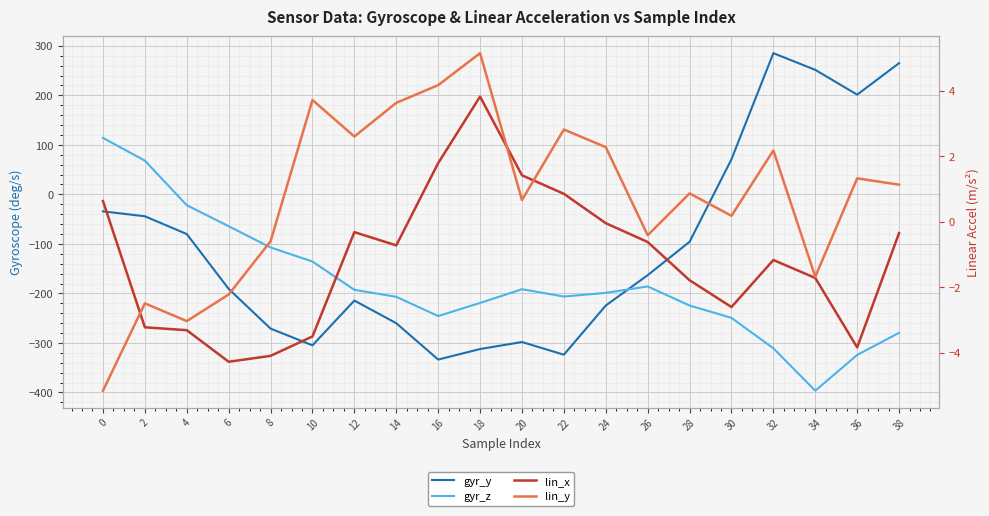

The lin_y series shows 6.3 at 10. True or false?

False